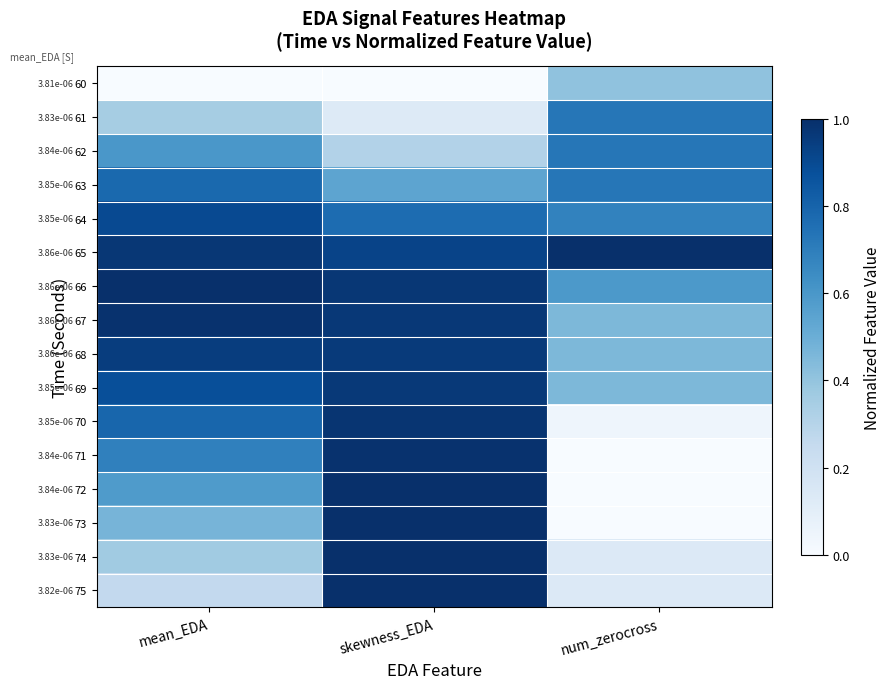

The 69 series shows 0.6 at skewness_EDA. True or false?

False